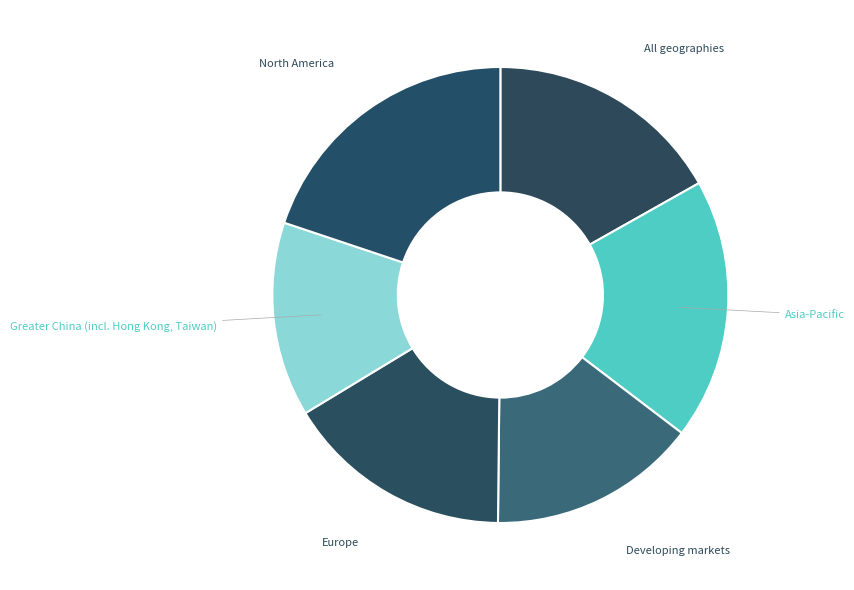

Rank the categories by value from highest to lowest.

North America, Asia-Pacific, All geographies, Europe, Developing markets, Greater China (incl. Hong Kong, Taiwan)